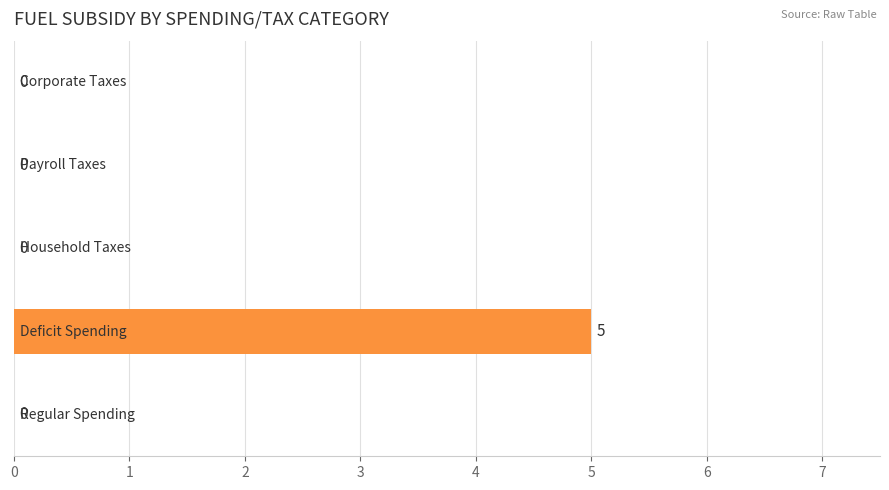

What is the maximum value shown in the chart?

5